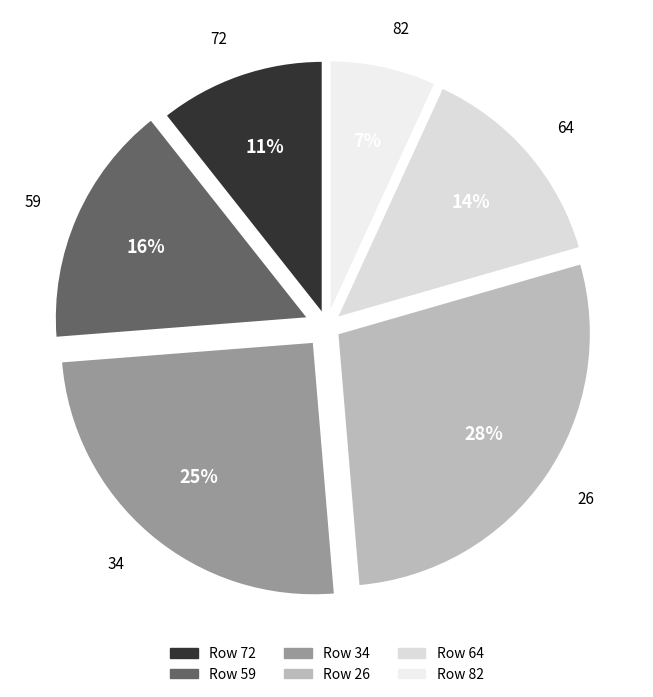

Is it true that 26 is 20% of the pie?

False